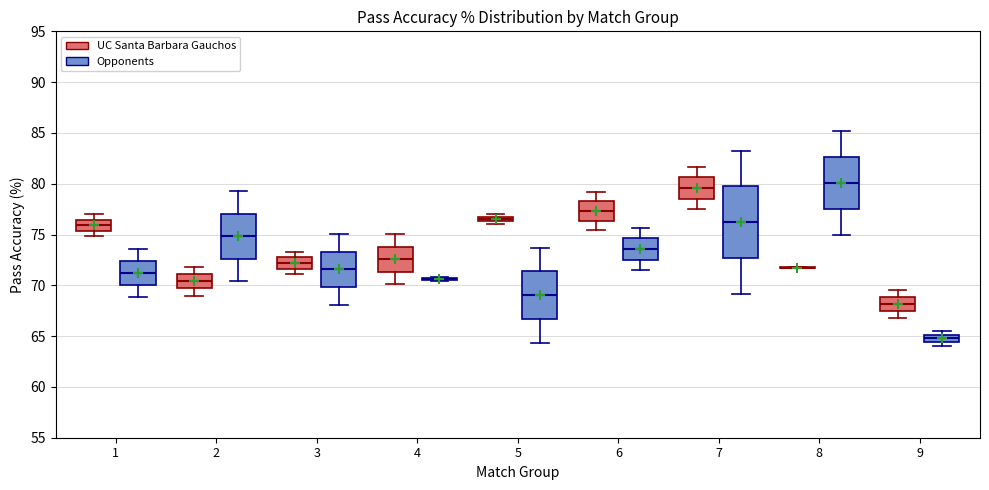

Comparing the boxes themselves (not the whiskers), which one is the tallest?

7 (Opponents)